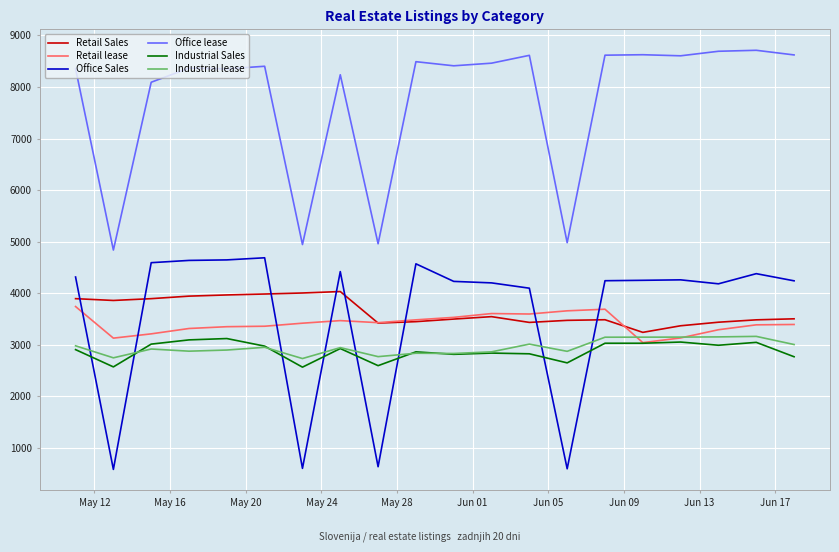

Does the chart have visible grid lines?

Yes